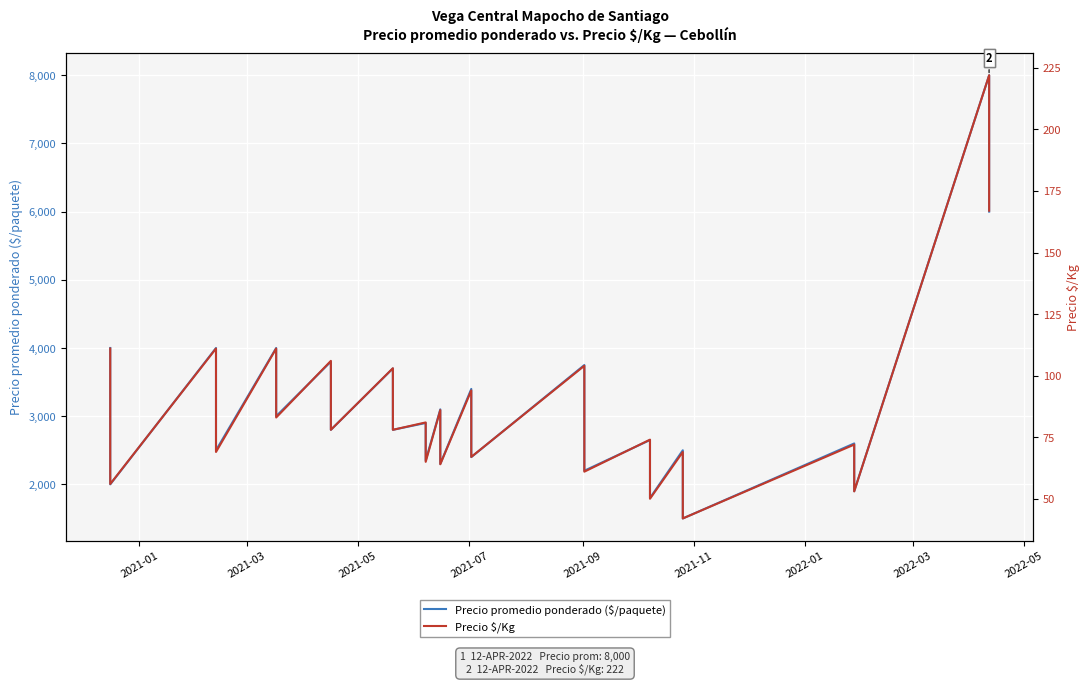

Reading left to right, extract all data points from this chart.

Precio promedio ponderado ($/paquete): 4000	2769	2000	4000	3000	2500	4000	3500	3000	3800	3400	2800	3700	3200	2800	2900	2350	3100	2650	2300	3400	3100	2700	2400	3750	3200	2700	2200	2650	2250	1800	2500	2000	1500	2600	2150	1900	8000	7000	6000
Precio $/Kg: 111	77	56	111	83	69	111	97	83	106	94	78	103	89	78	81	65	86	74	64	94	86	75	67	104	89	75	61	74	62	50	69	56	42	72	60	53	222	194	167